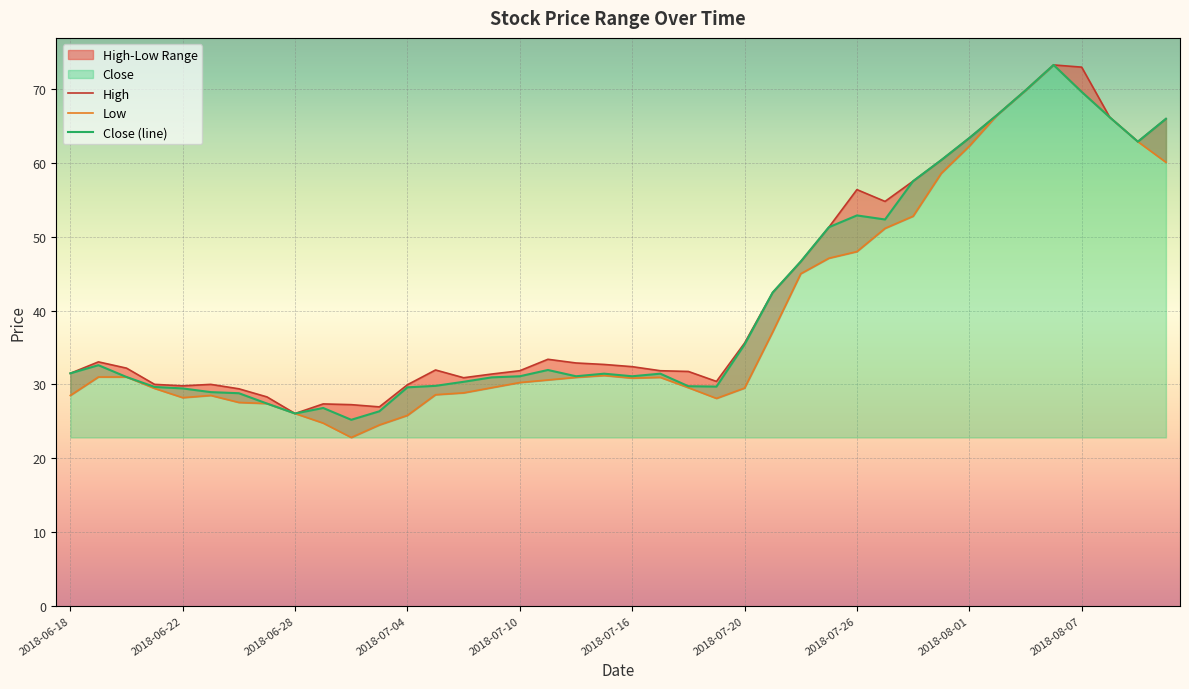

In Low, how many points are lower than both neighbors (excluding endpoints)?

4